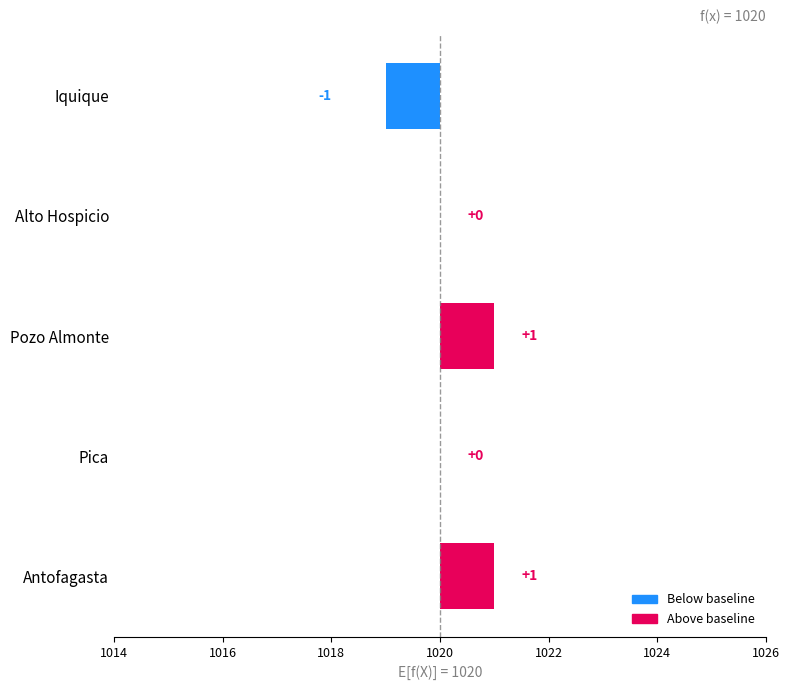

The value at Alto Hospicio is -1. True or false?

False